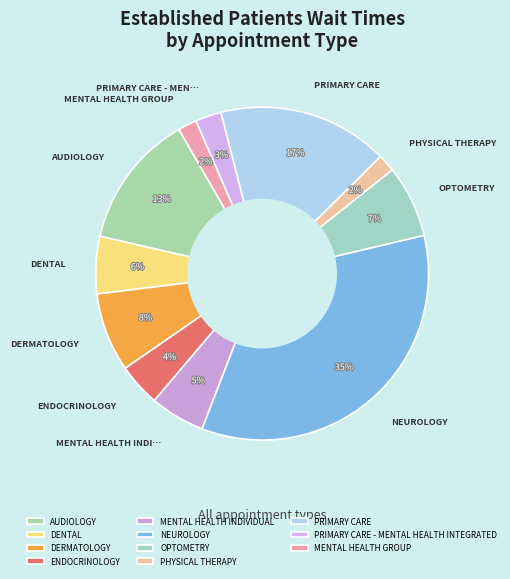

How many segments does this pie chart have?

11